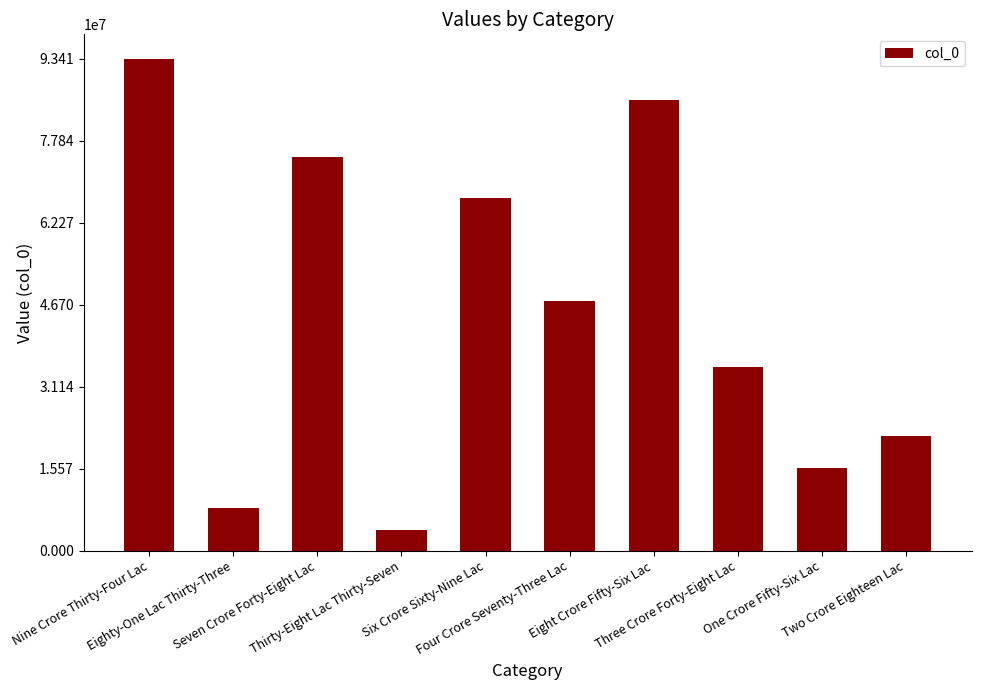

Reading left to right, extract all data points from this chart.

93406763	8133002	74804633	3837429	66933124	47369763	85665154	34830899	15633095	21804610